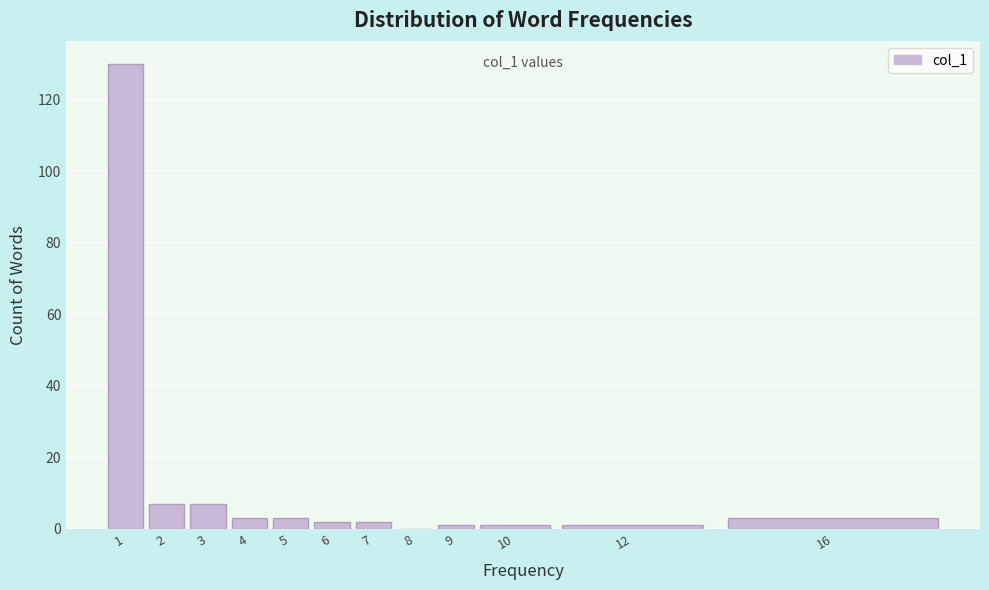

Reading right to left, extract all data points from this chart.

16=3	12=1	10=1	9=1	8=0	7=2	6=2	5=3	4=3	3=7	2=7	1=130